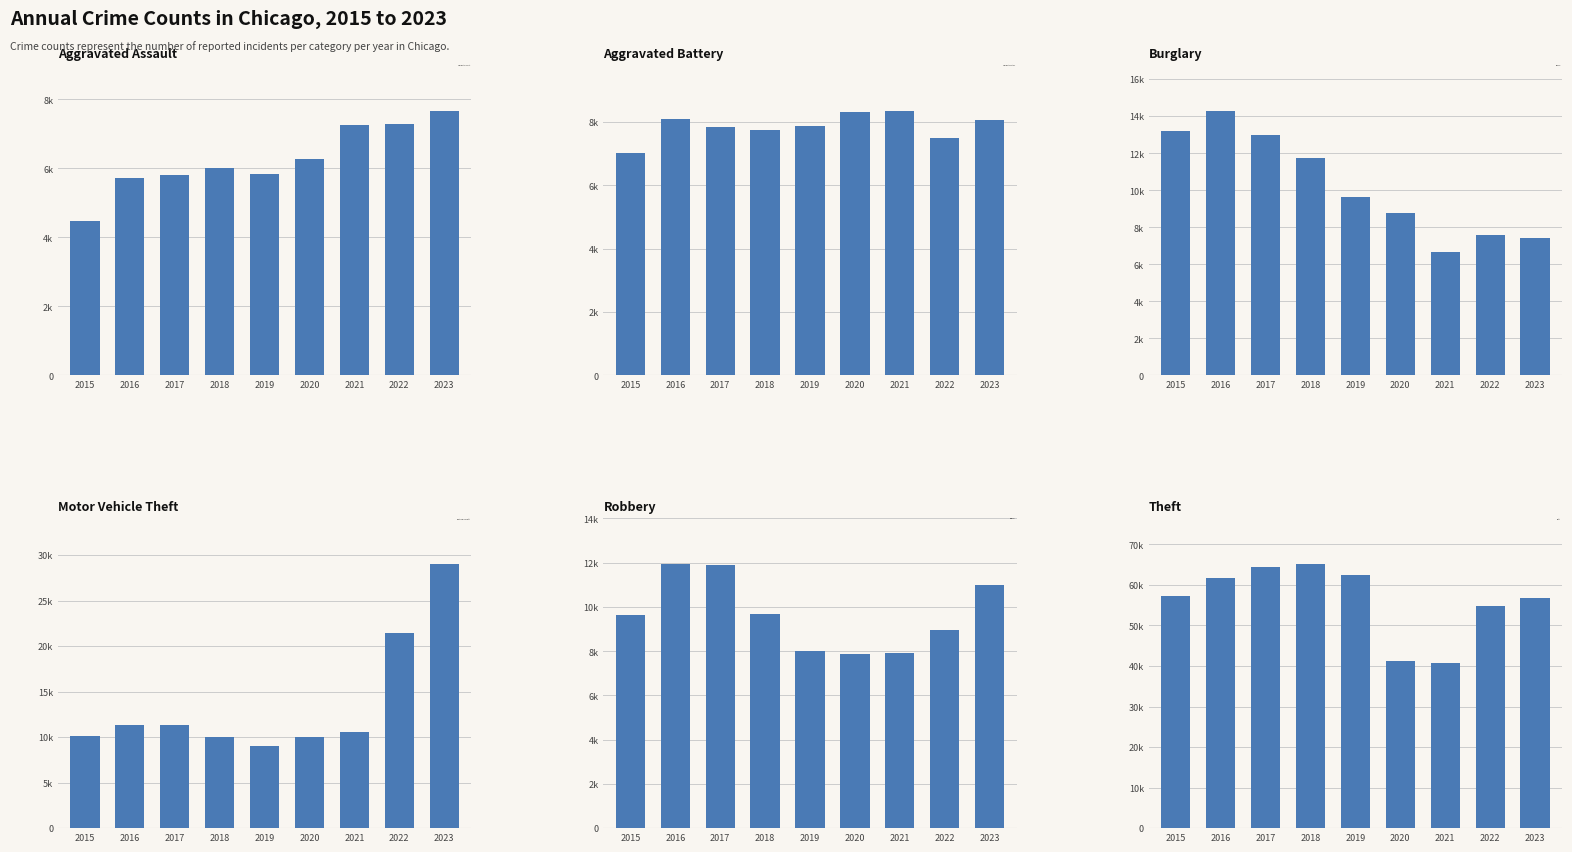

Rank the series at 2018 from highest to lowest value.

Theft, Burglary, Motor Vehicle Theft, Robbery, Aggravated Battery, Aggravated Assault